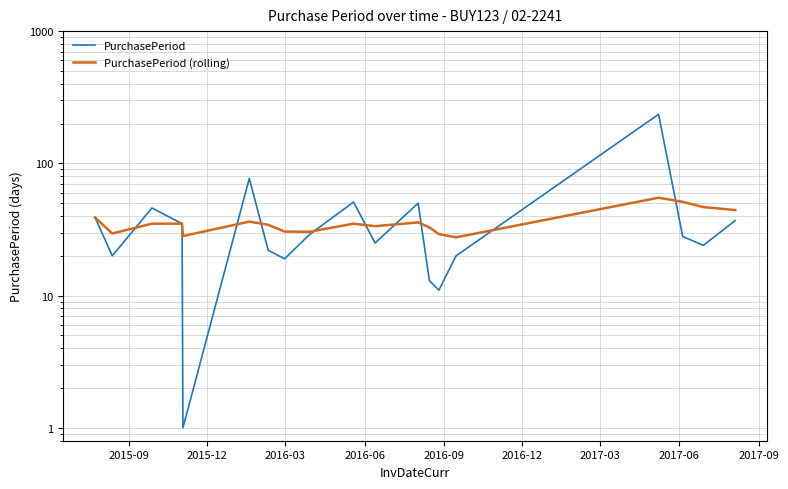

What are all the series names shown in the legend?

PurchasePeriod, PurchasePeriod (rolling)